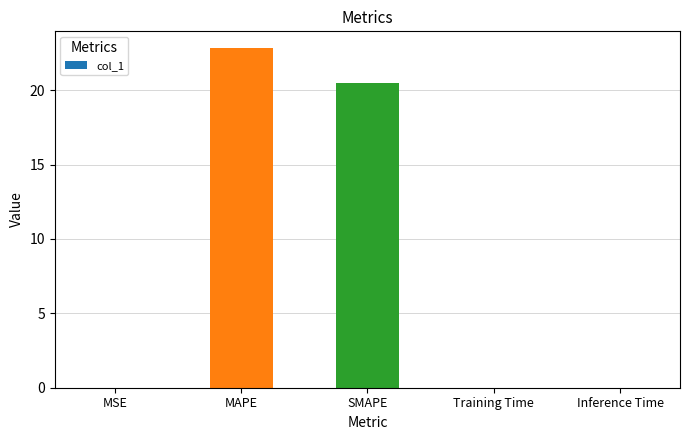

Where is the data nearest to the value 11?

SMAPE